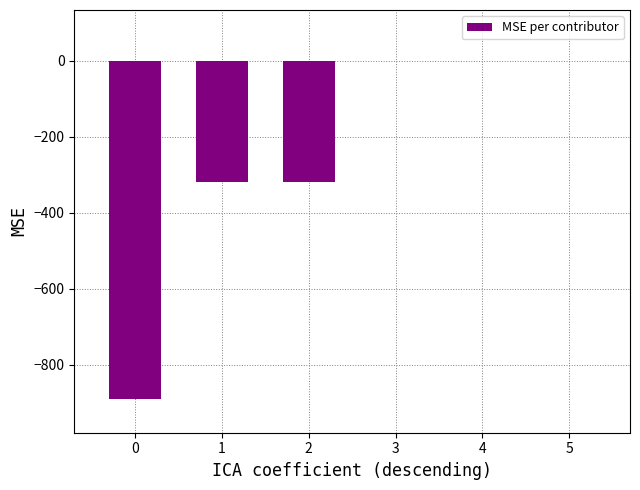

How many distinct data groups are displayed?

1